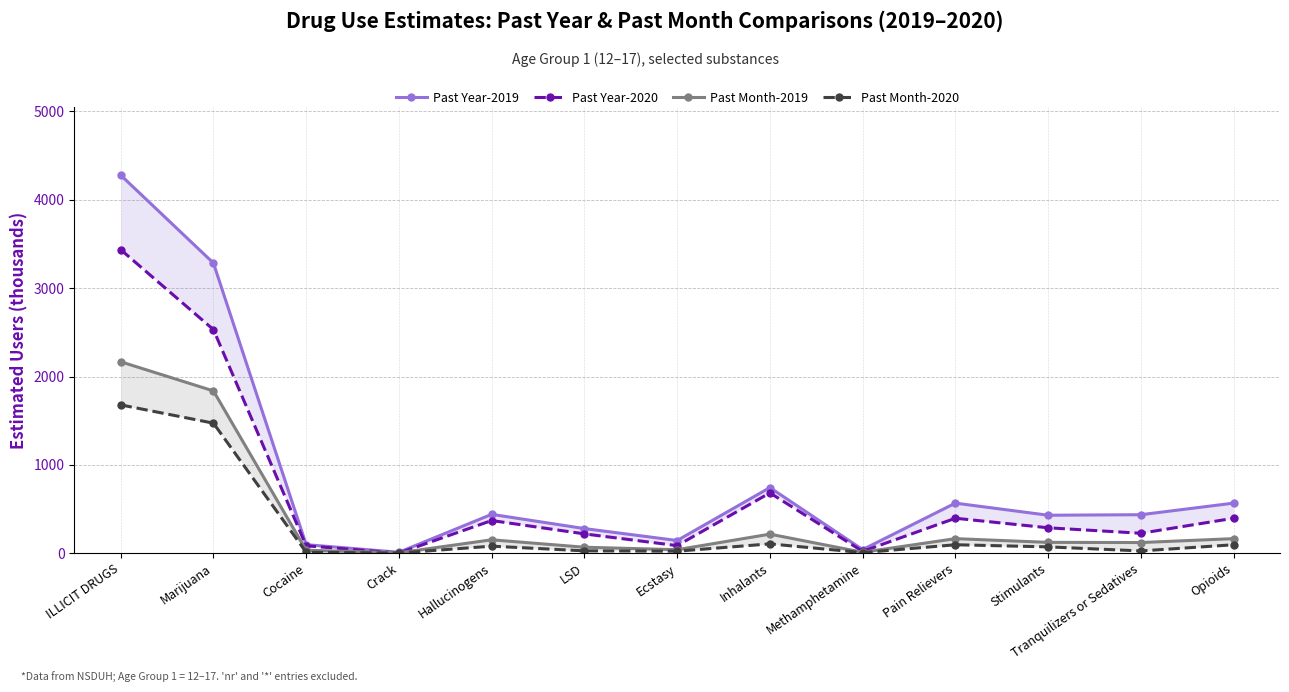

How many data points does each series have?

13